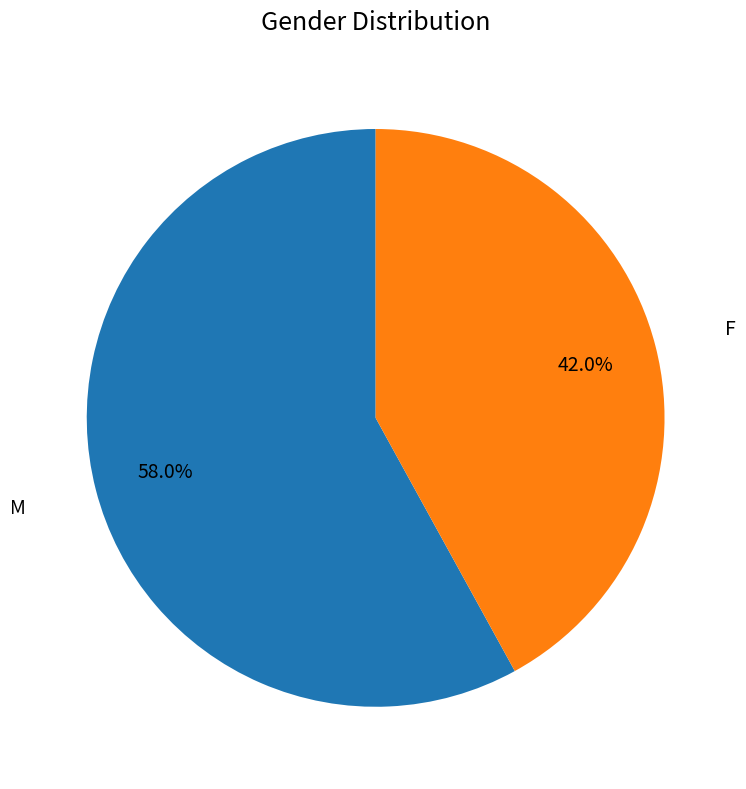

Is there a majority slice in this chart?

Yes